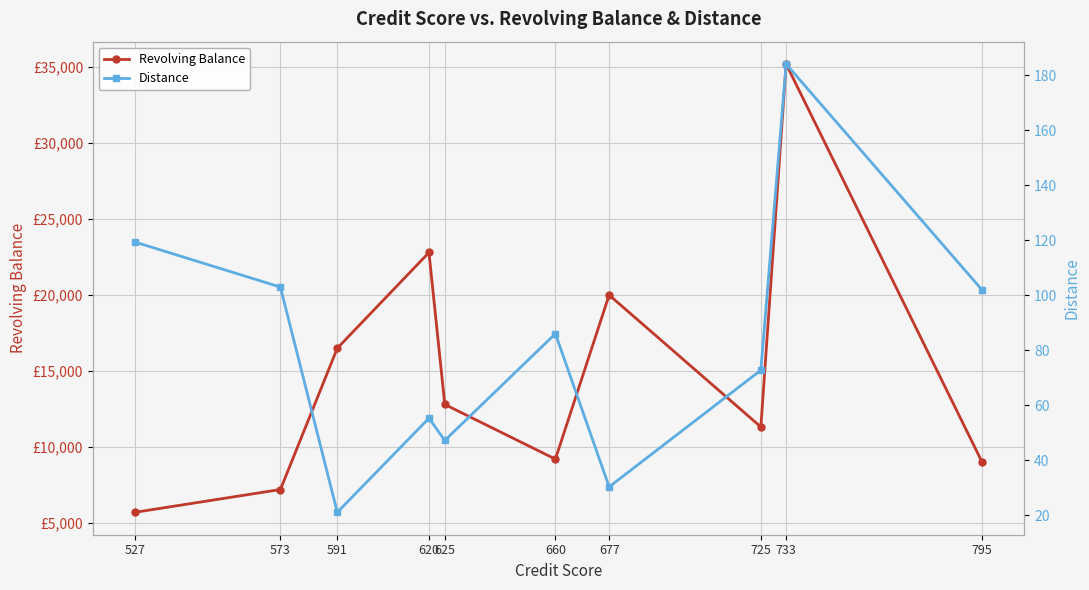

At which label does Distance first exceed 86?

527